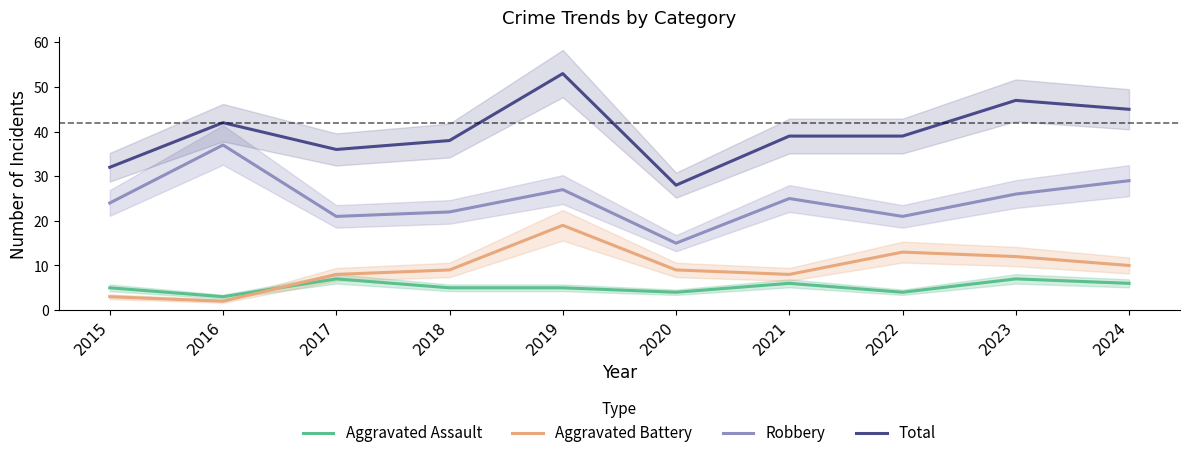

Which series has the largest range (max minus min)?

Total